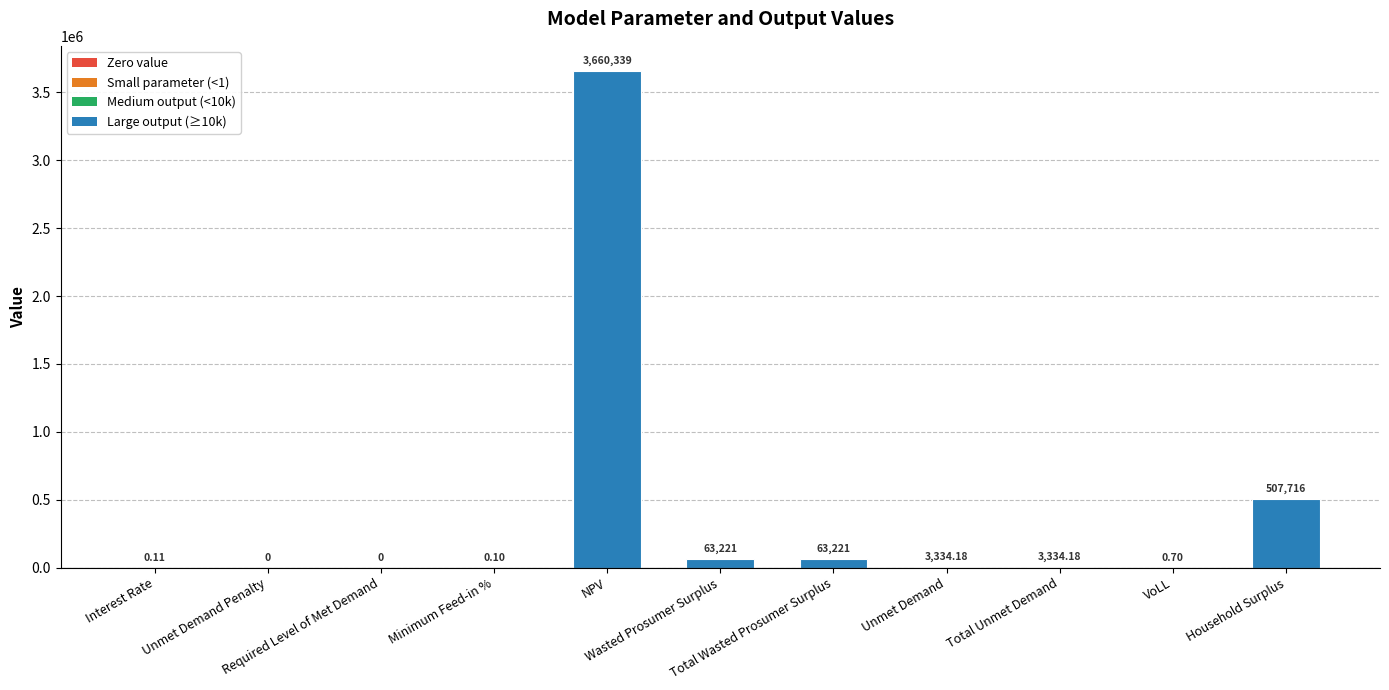

Read the value at Total Unmet Demand.

3334.2